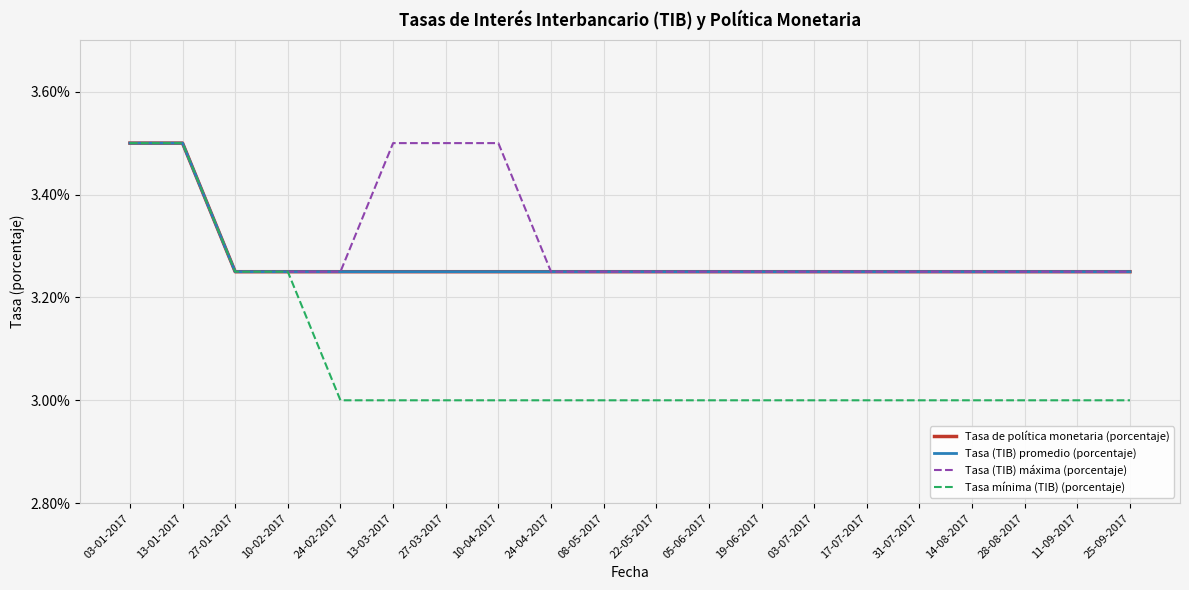

Is the value of Tasa de política monetaria (porcentaje) at 05-06-2017 greater than the value of Tasa mínima (TIB) (porcentaje) at 08-05-2017?

Yes